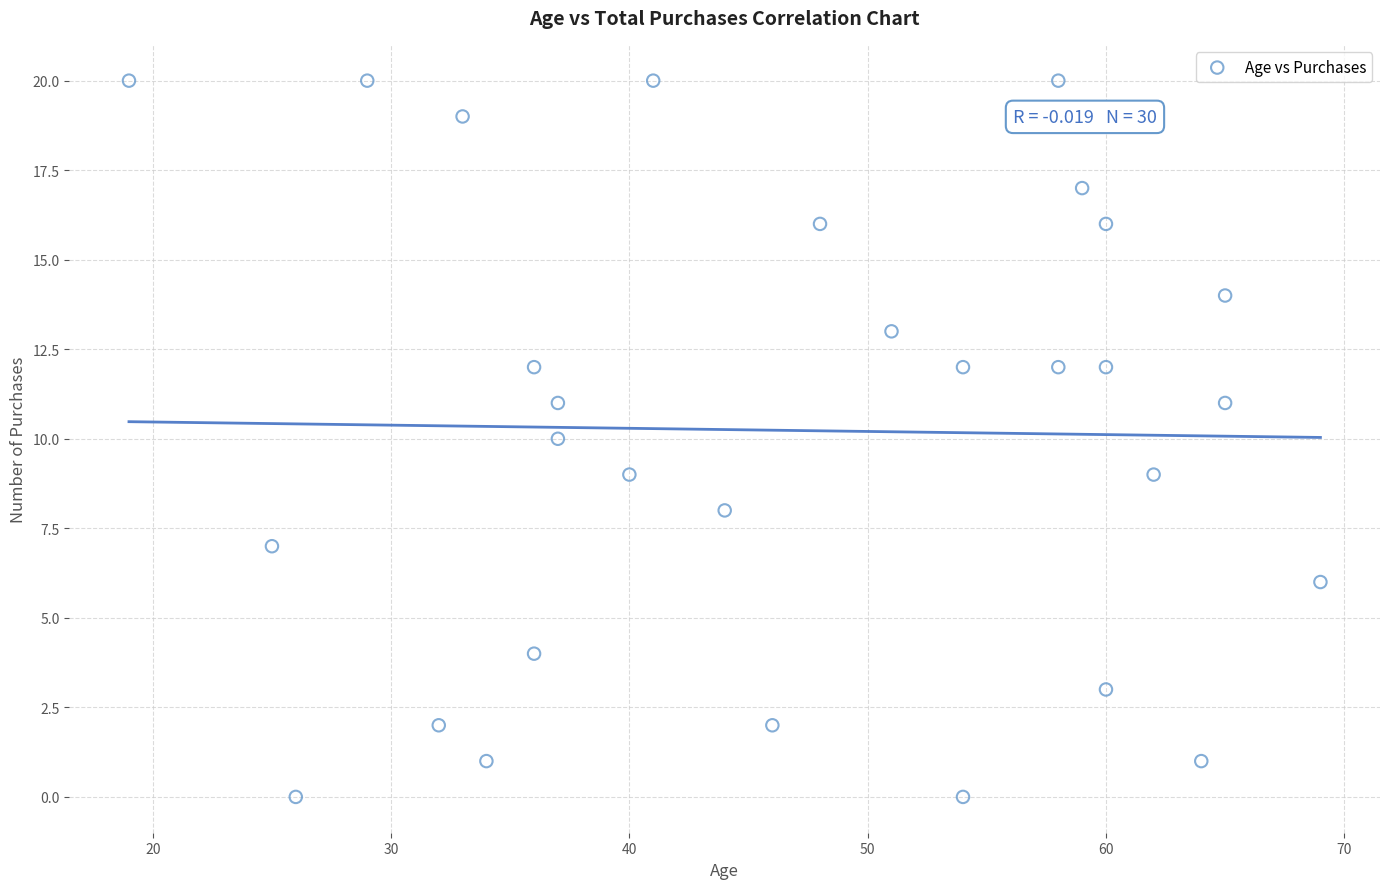

What is the range of X values (max minus min)?

50